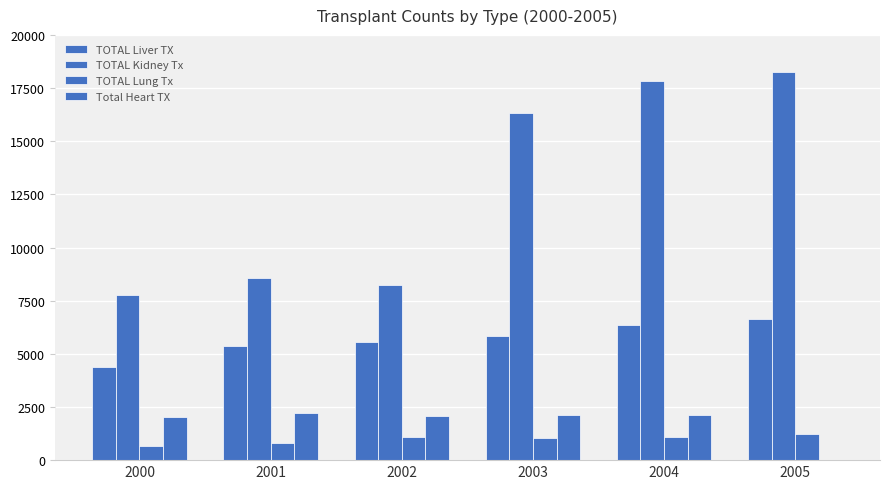

At which category is the sum across all series the highest?

2004